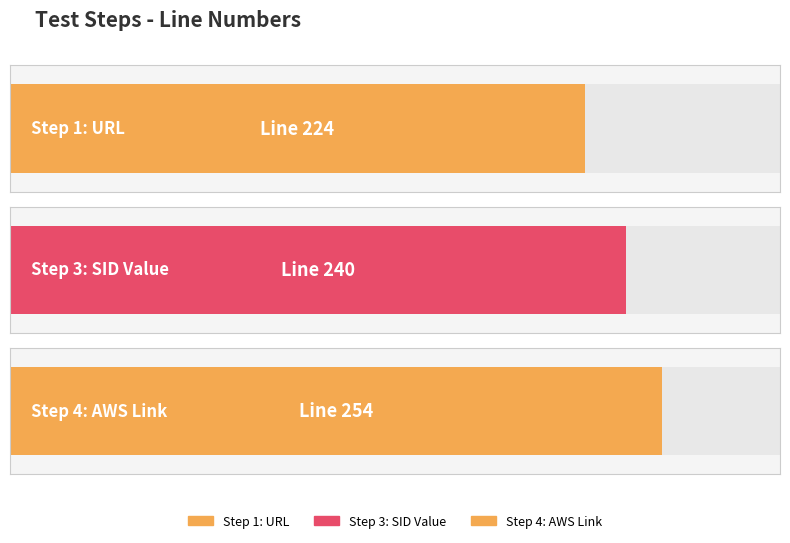

List the labels in order of value, largest first.

Step 4: AWS Link, Step 3: SID Value, Step 1: URL